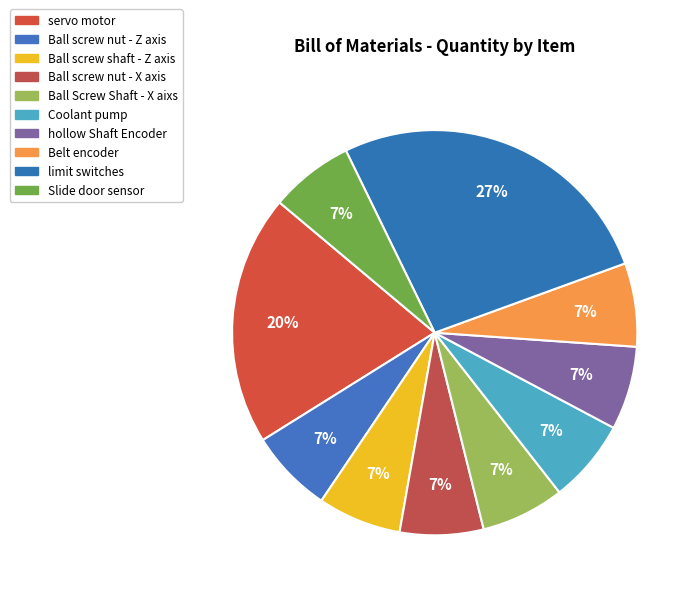

Is there a majority slice in this chart?

No